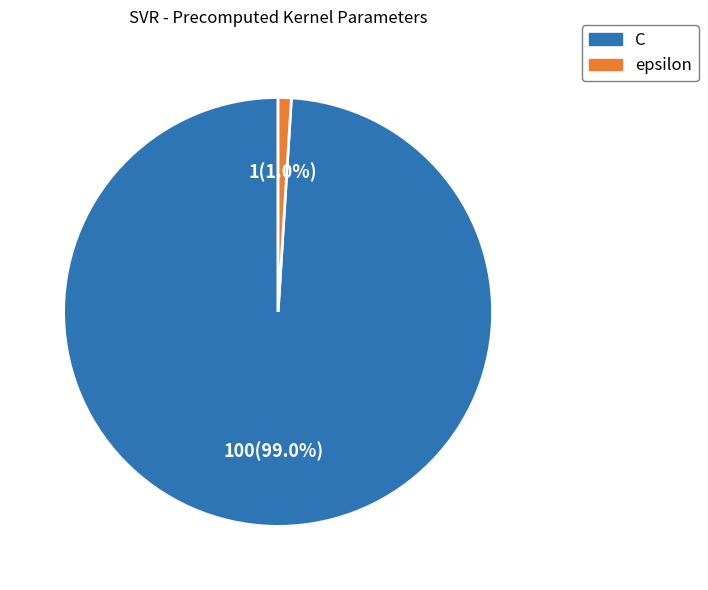

What percentage is the epsilon slice, to the nearest percent?

1%